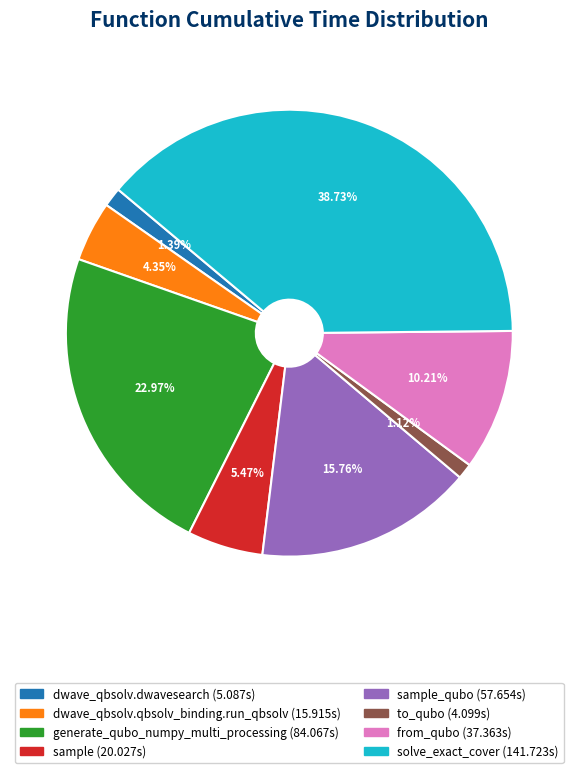

Is there any slice that represents more than half of the pie?

No